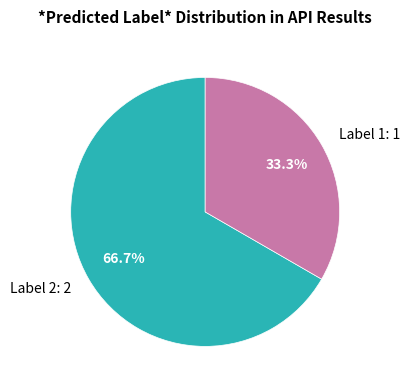

Which has a higher value, Label 2 or Label 1?

Label 2